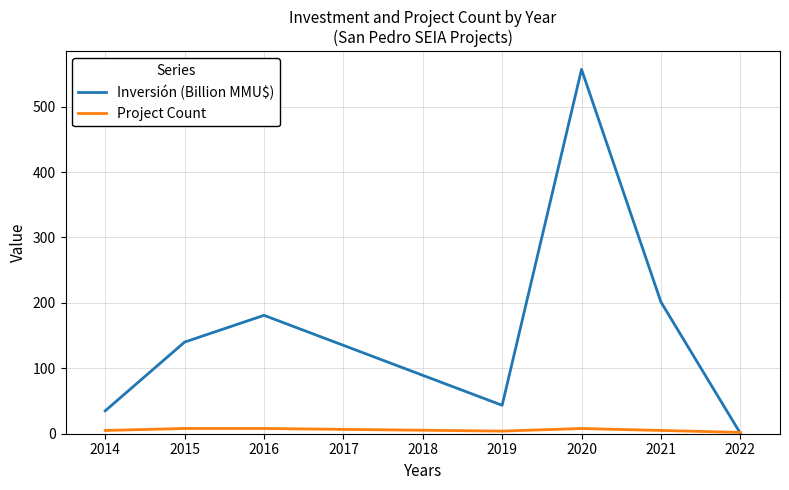

Which category has the highest value across all series?

2020